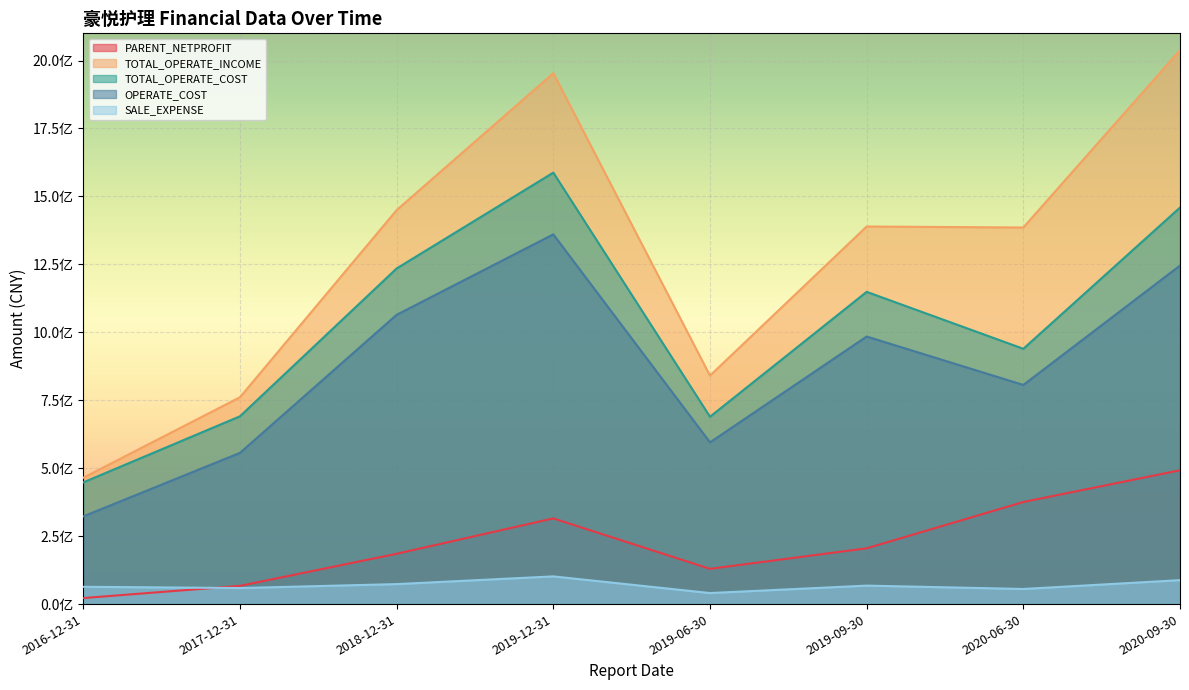

What is the sum of the SALE_EXPENSE values at 2019-12-31 and 2020-09-30?

189993297.1